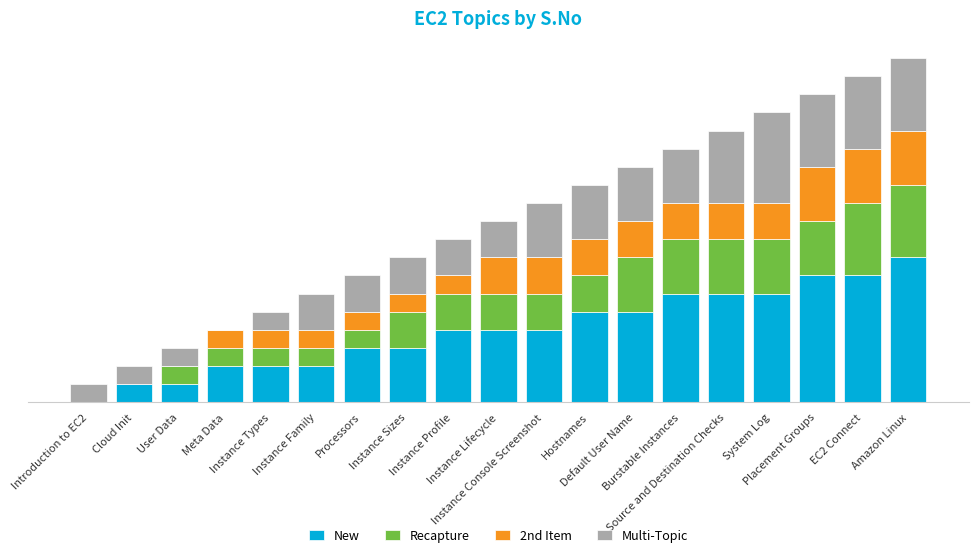

Does the chart contain stacked bars?

Yes